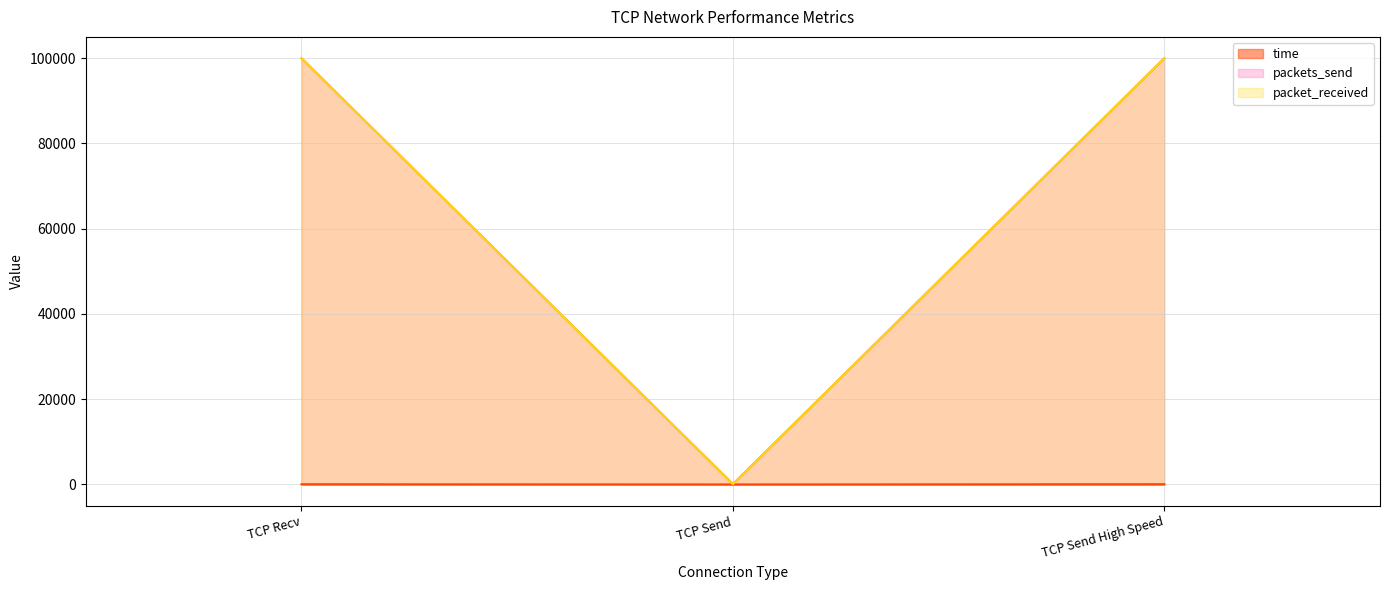

How many lines are shown in the chart?

3